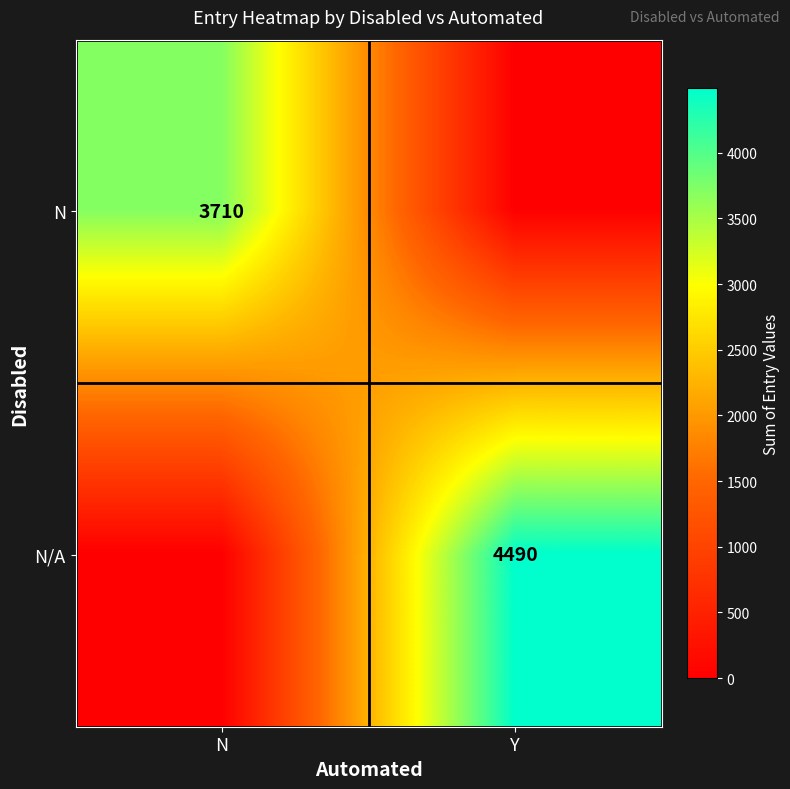

At how many categories does at least one series exceed 1482?

2